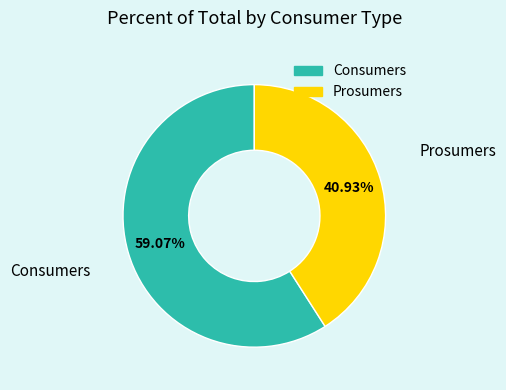

Rank the categories by value from lowest to highest.

Prosumers, Consumers